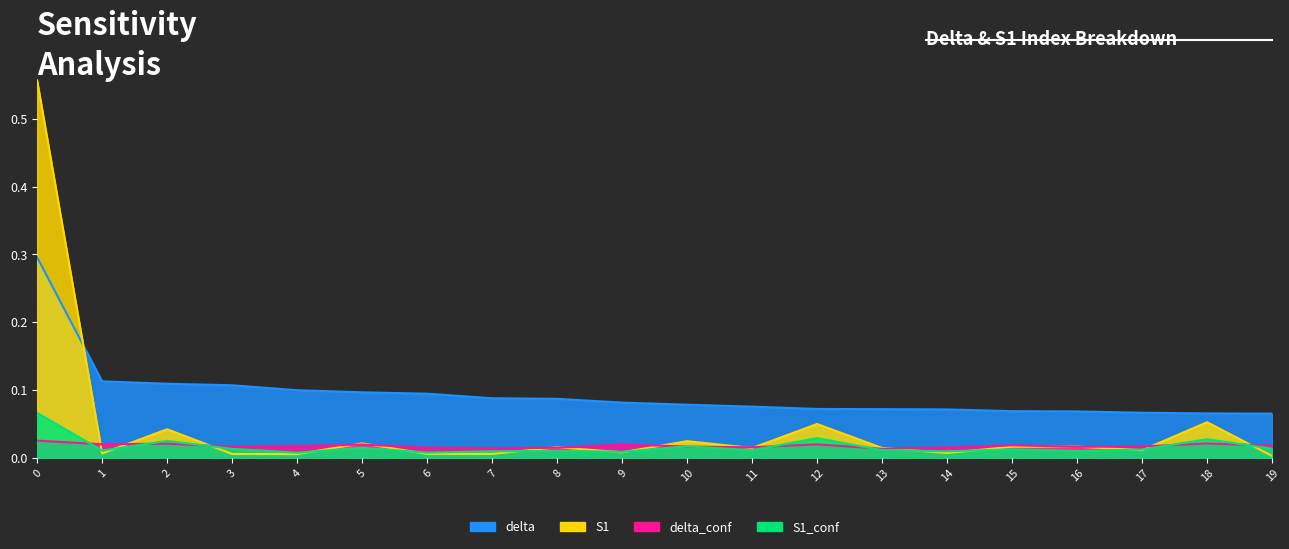

Reading right to left, extract all data points from this chart.

delta: 19=0.1	18=0.1	17=0.1	16=0.1	15=0.1	14=0.1	13=0.1	12=0.1	11=0.1	10=0.1	9=0.1	8=0.1	7=0.1	6=0.1	5=0.1	4=0.1	3=0.1	2=0.1	1=0.1	0=0.3
S1: 19=0.0	18=0.1	17=0.0	16=0.0	15=0.0	14=0.0	13=0.0	12=0.1	11=0.0	10=0.0	9=0.0	8=0.0	7=0.0	6=0.0	5=0.0	4=0.0	3=0.0	2=0.0	1=0.0	0=0.6
delta_conf: 19=0.0	18=0.0	17=0.0	16=0.0	15=0.0	14=0.0	13=0.0	12=0.0	11=0.0	10=0.0	9=0.0	8=0.0	7=0.0	6=0.0	5=0.0	4=0.0	3=0.0	2=0.0	1=0.0	0=0.0
S1_conf: 19=0.0	18=0.0	17=0.0	16=0.0	15=0.0	14=0.0	13=0.0	12=0.0	11=0.0	10=0.0	9=0.0	8=0.0	7=0.0	6=0.0	5=0.0	4=0.0	3=0.0	2=0.0	1=0.0	0=0.1